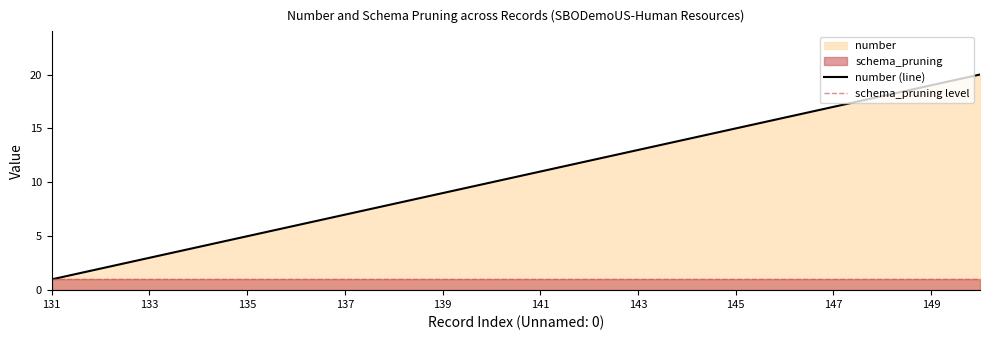

List the labels in order of value, smallest first.

131, 132, 133, 134, 135, 136, 137, 138, 139, 140, 141, 142, 143, 144, 145, 146, 147, 148, 149, 150